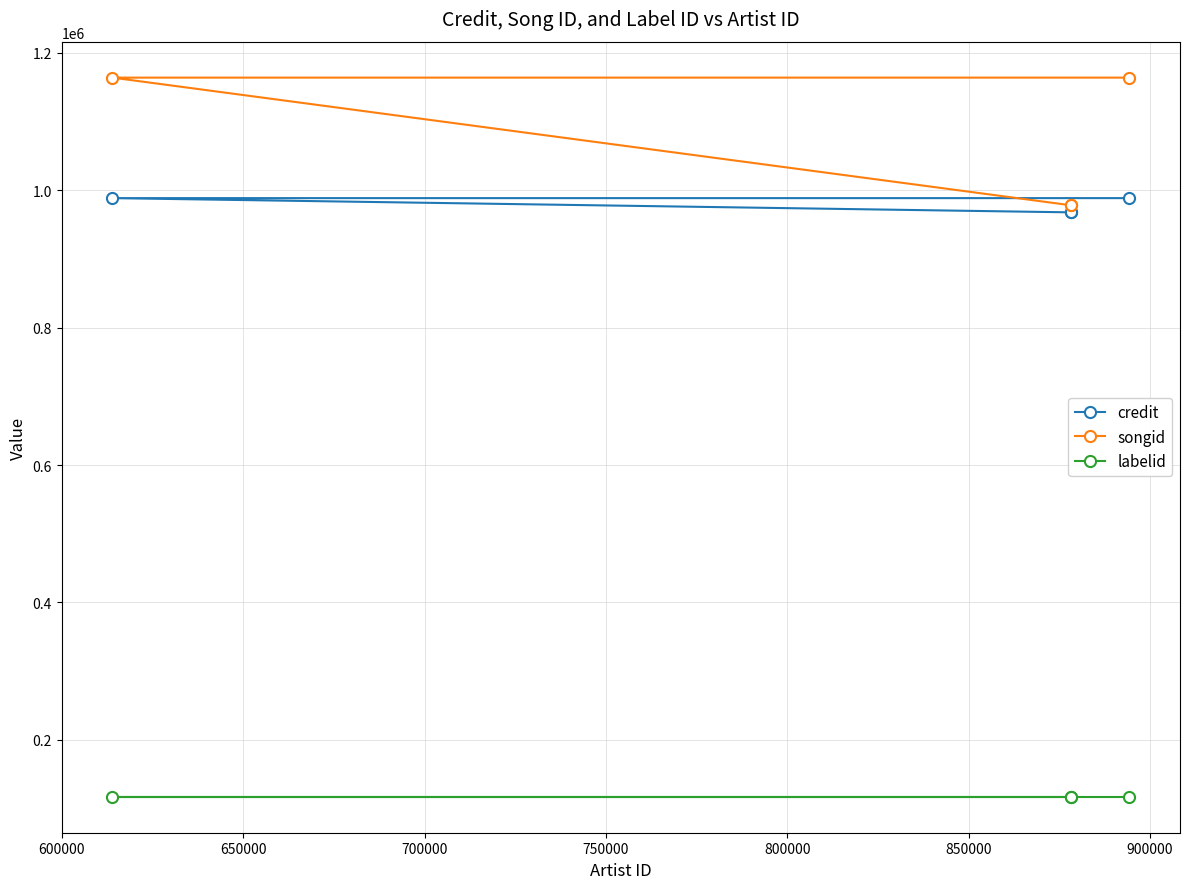

True or false: songid has more than 2 points higher than both neighbors.

False